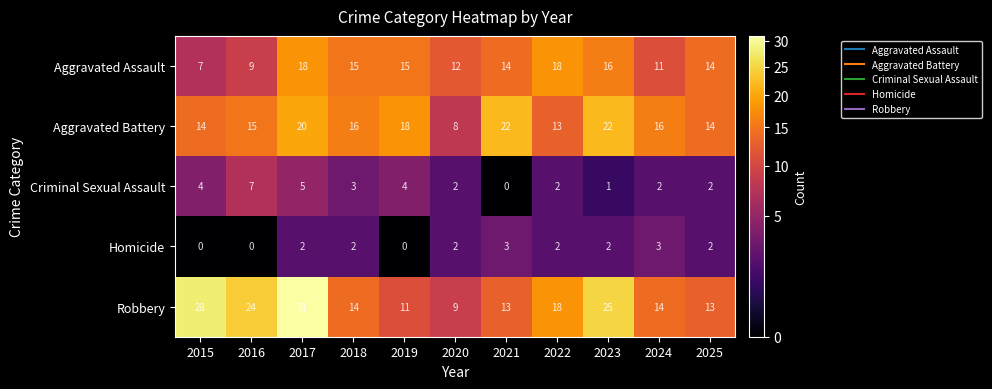

Where does the Aggravated Assault series first go above 14?

2017